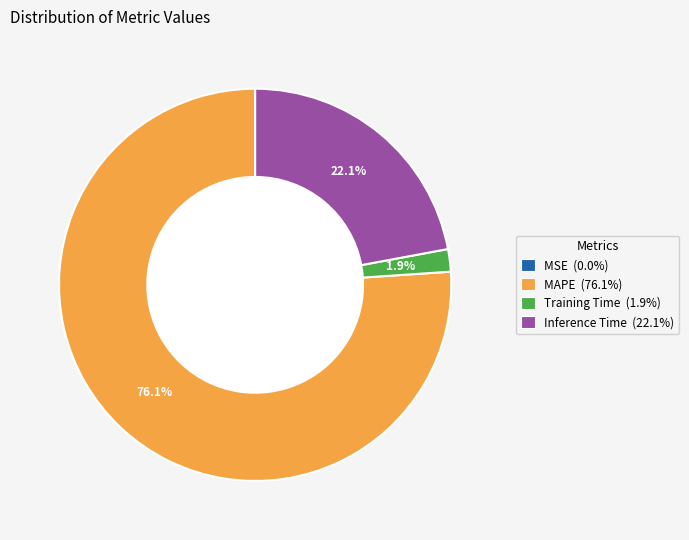

Which slice represents more than half of the pie?

MAPE